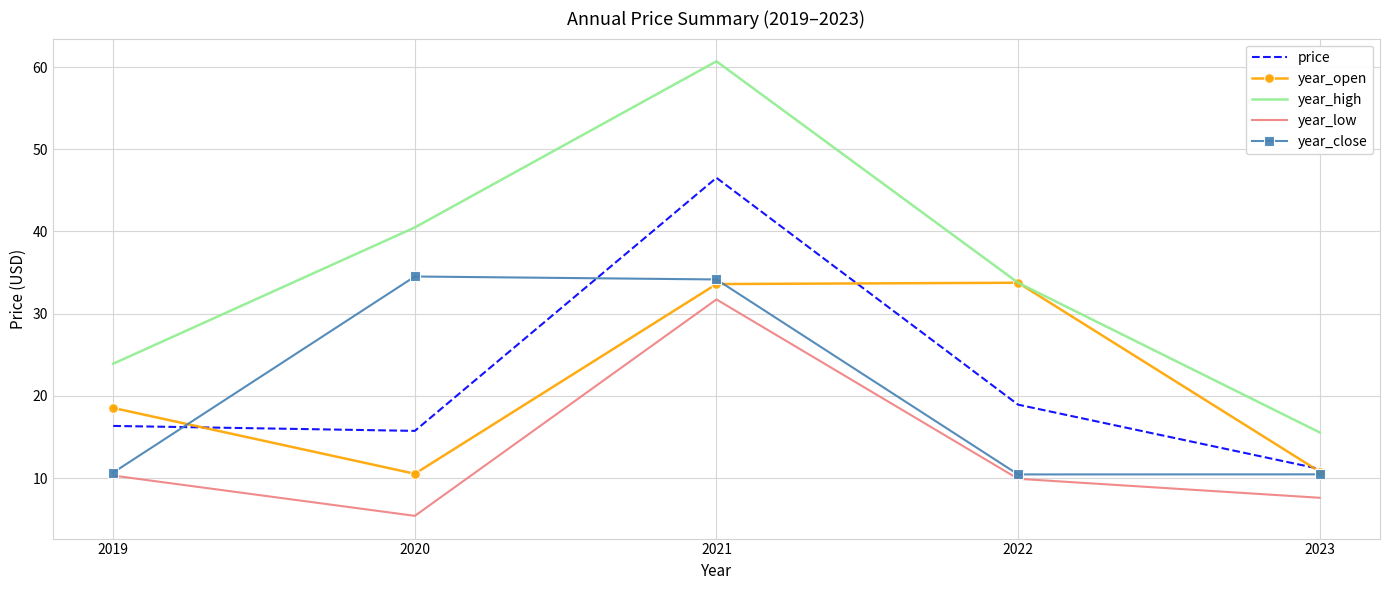

Where is price nearest to the value 28?

2022